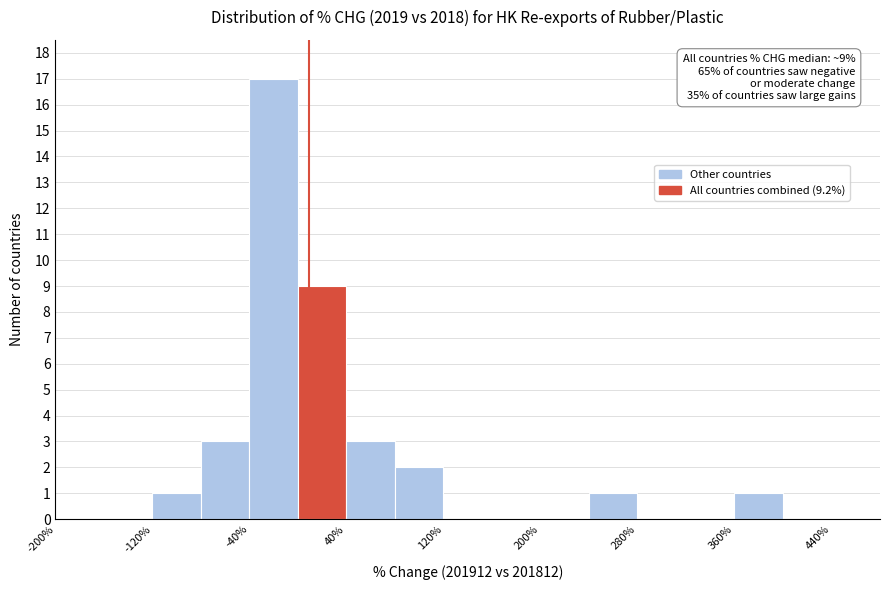

Over which range of the x-axis is the bar tallest?

-40 to 0